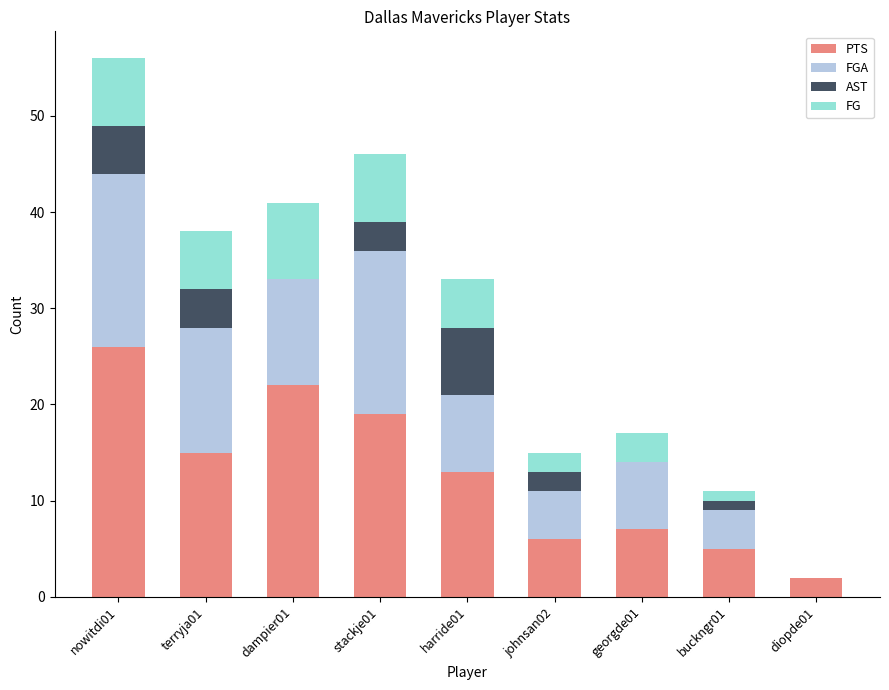

What is the sum of the PTS values at stackje01 and johnsan02?

25